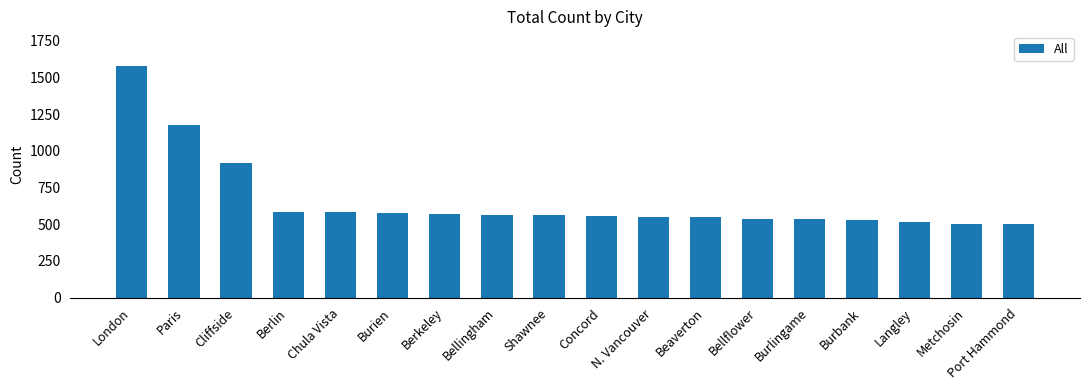

The value at N. Vancouver is 552. True or false?

True